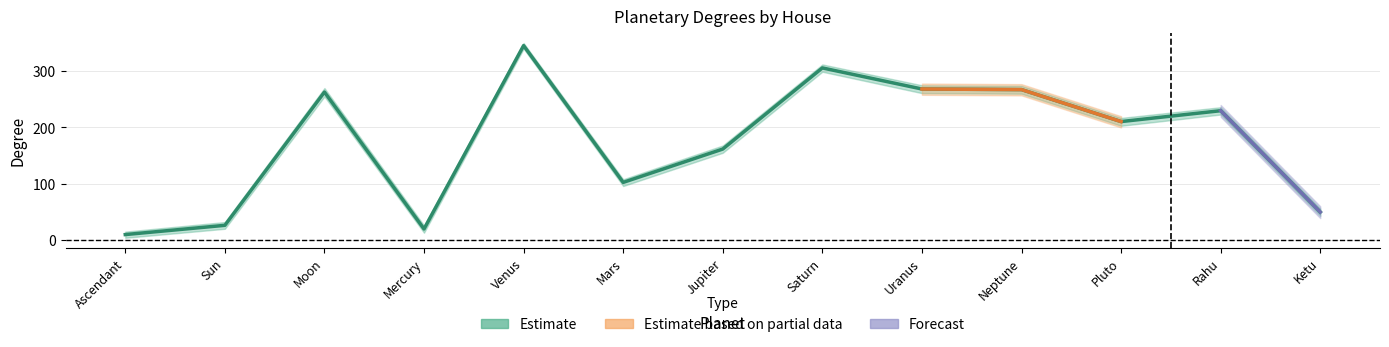

What is the label of the 13th point from the right?

Ascendant